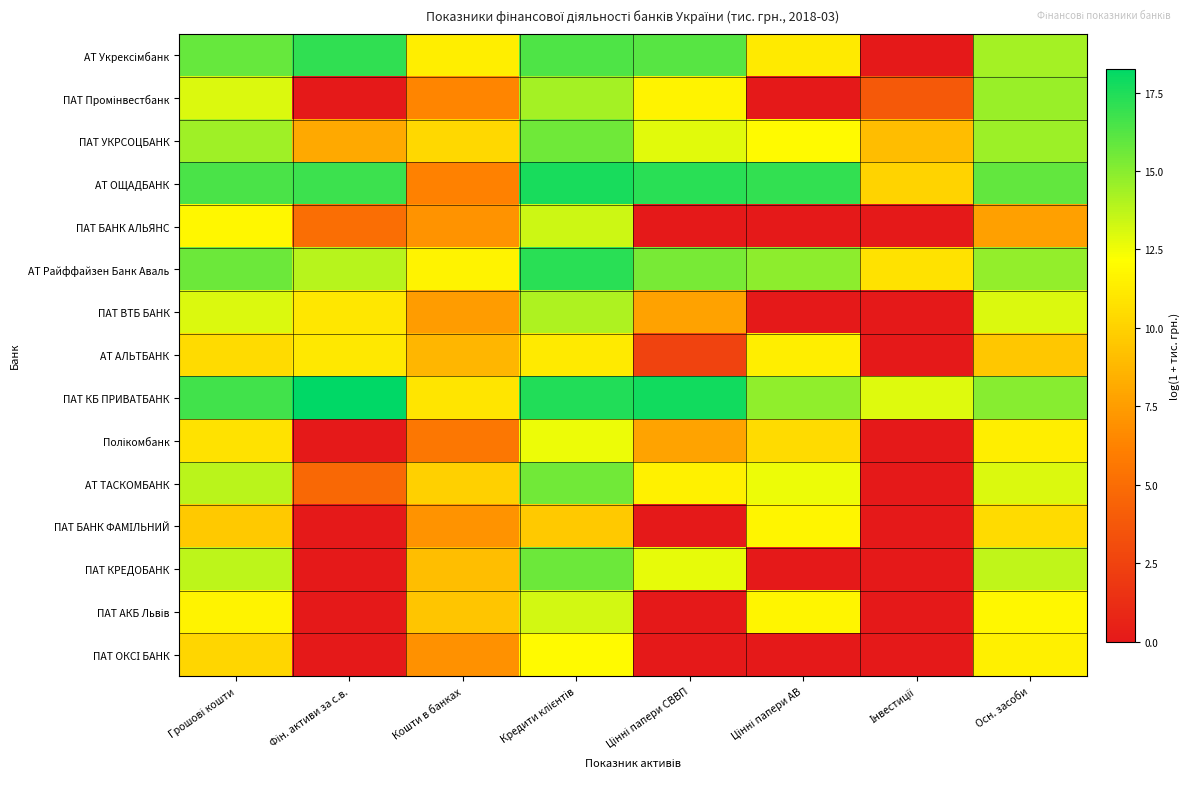

How many categories are shown in the chart?

8